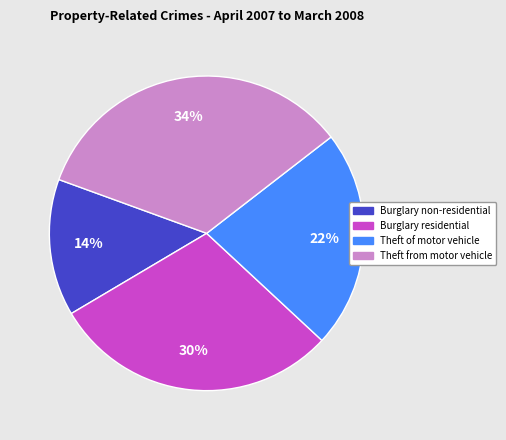

Is there a majority slice in this chart?

No